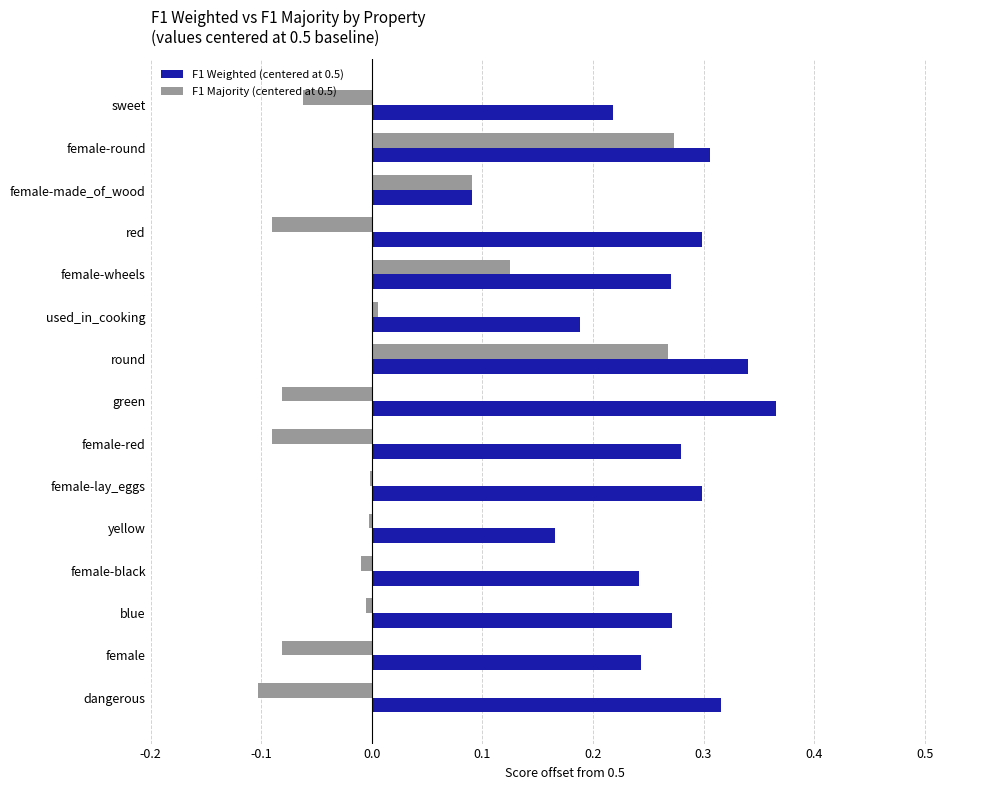

Is the value of F1 Weighted (centered at 0.5) at sweet greater than the value of F1 Majority (centered at 0.5) at female-red?

Yes